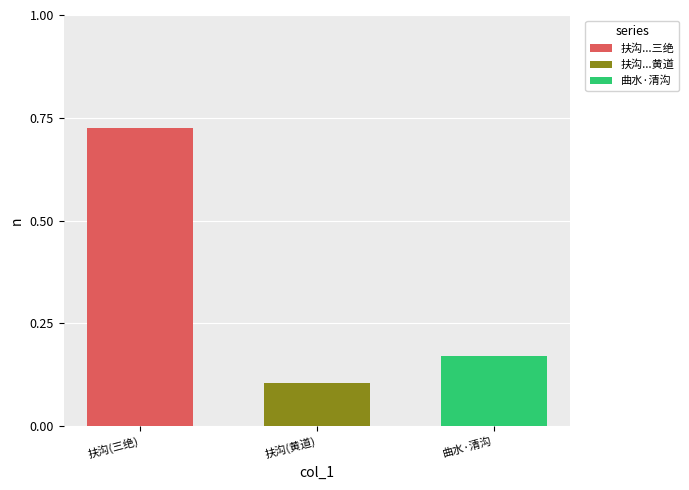

Which category has the highest value in the 扶沟...三绝 series?

扶沟(三绝)